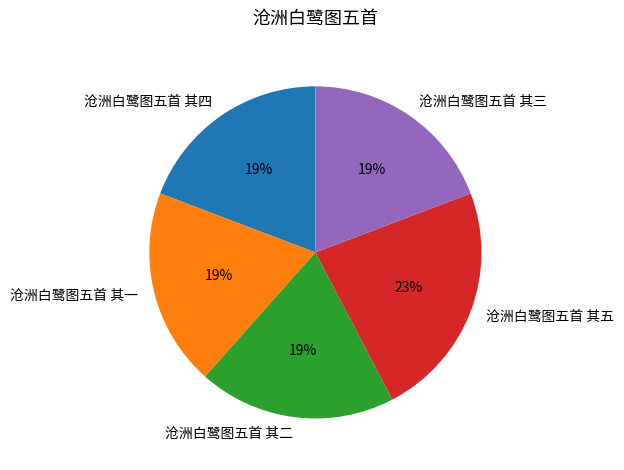

How many slices are in this pie chart?

5